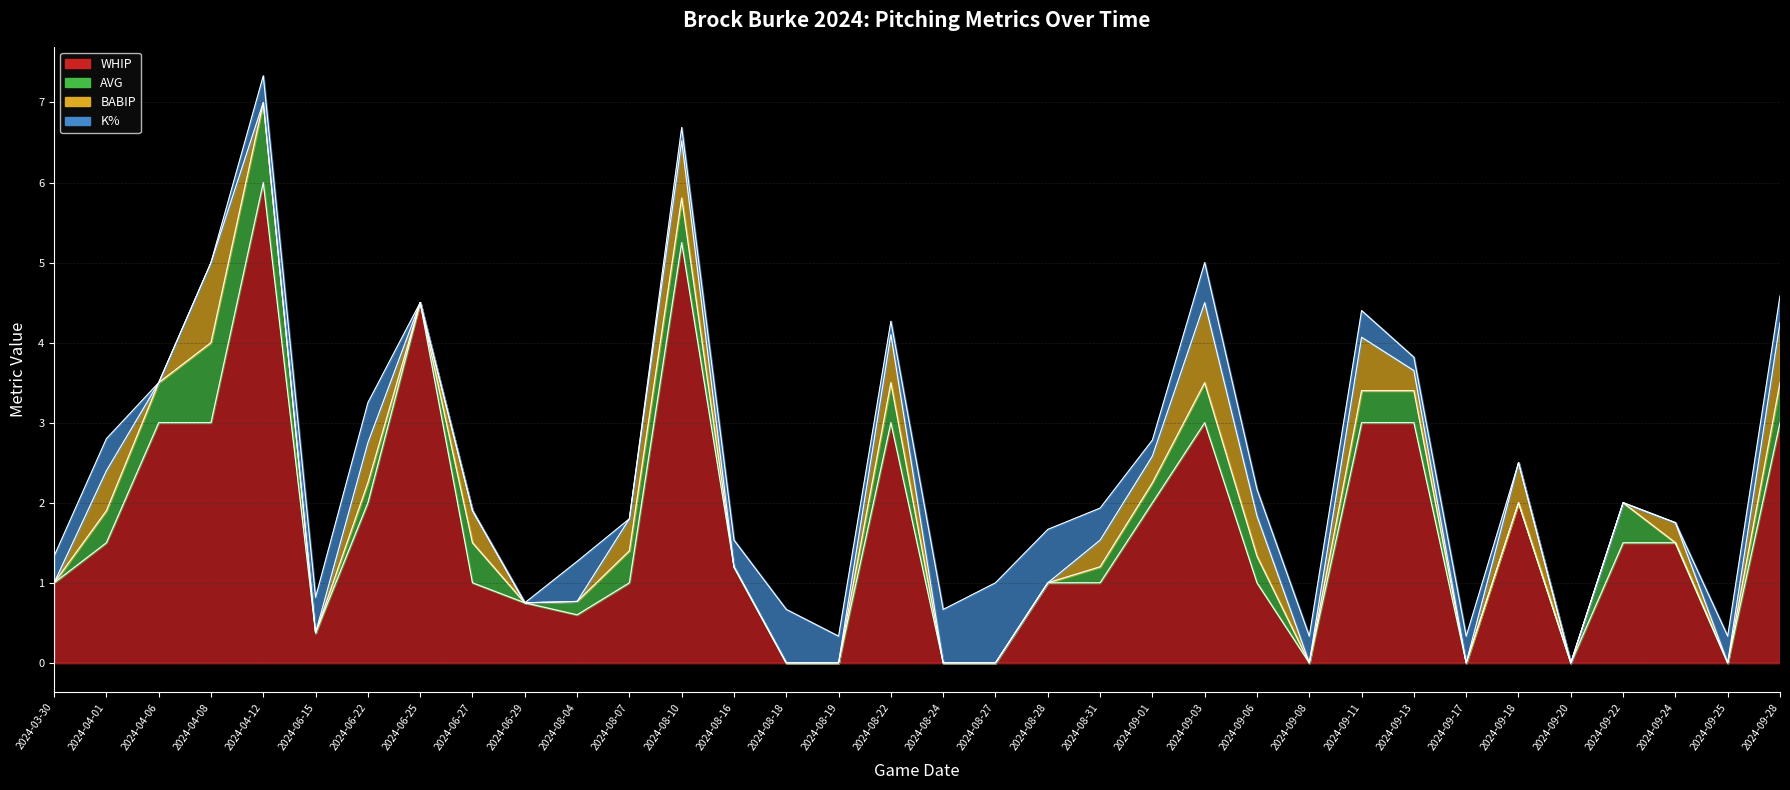

Rank the categories by BABIP value from lowest to highest.

2024-03-30, 2024-04-06, 2024-04-12, 2024-06-15, 2024-06-25, 2024-06-29, 2024-08-04, 2024-08-16, 2024-08-18, 2024-08-19, 2024-08-24, 2024-08-27, 2024-08-28, 2024-09-08, 2024-09-17, 2024-09-20, 2024-09-22, 2024-09-25, 2024-09-13, 2024-09-24, 2024-08-31, 2024-09-01, 2024-06-27, 2024-08-07, 2024-04-01, 2024-06-22, 2024-09-06, 2024-09-18, 2024-08-22, 2024-09-11, 2024-08-10, 2024-09-28, 2024-04-08, 2024-09-03